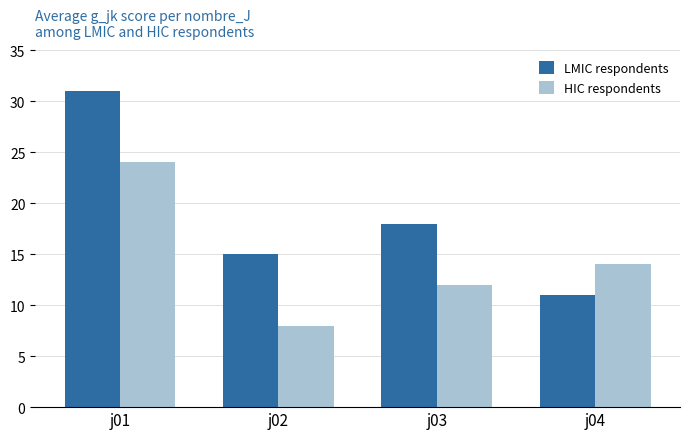

What is the value of the HIC respondents bar at the 3rd from the left?

12